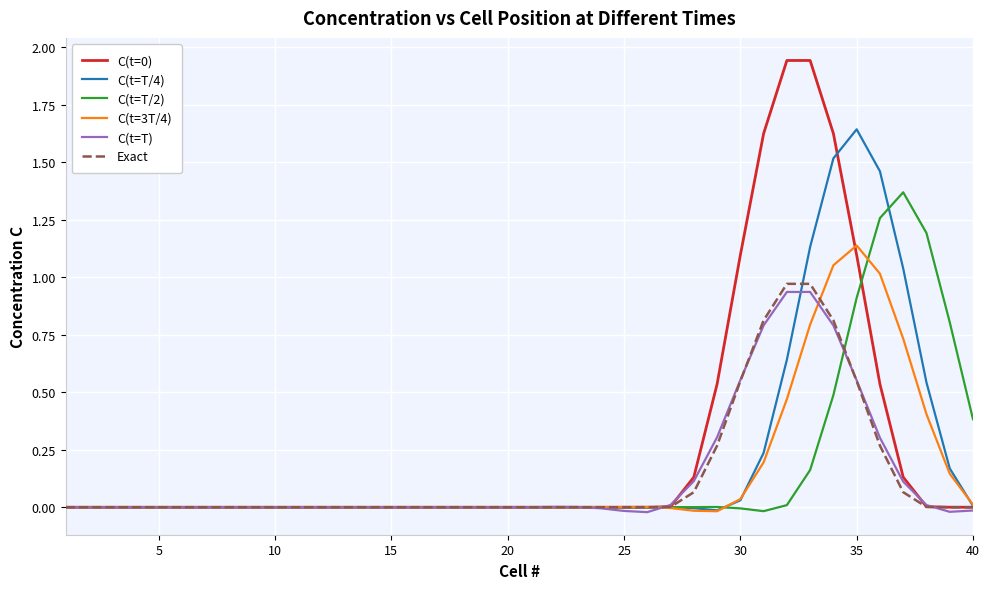

The value of C(t=0) at 5 is 0.0. True or false?

True